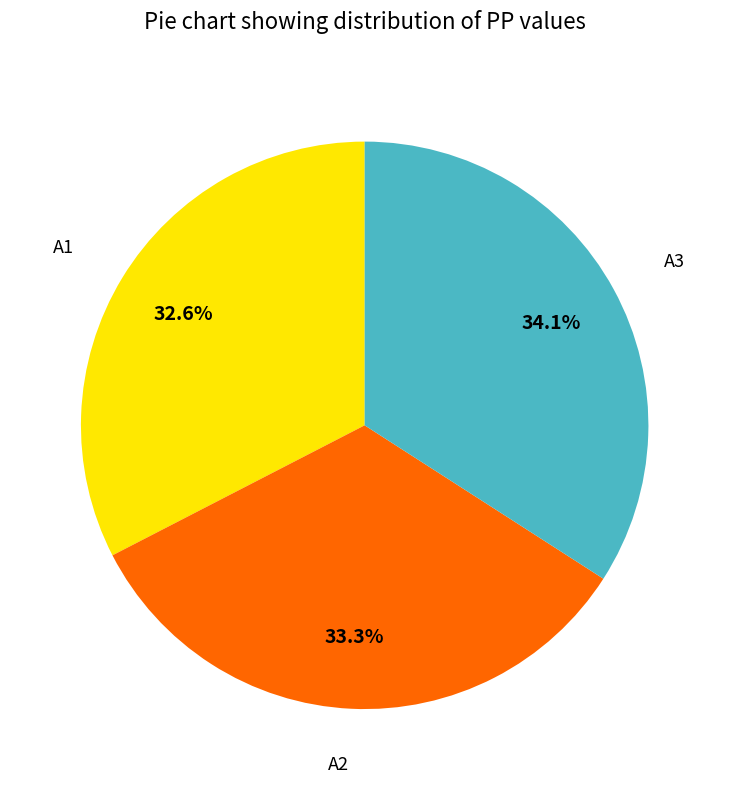

Is there any slice that represents more than half of the pie?

No